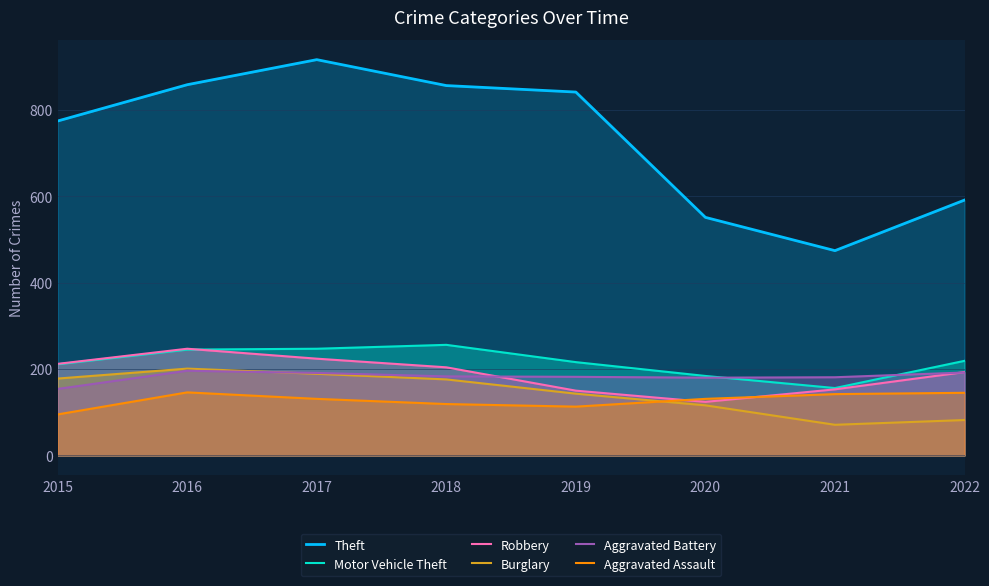

What is the sum of all Theft values?

5861